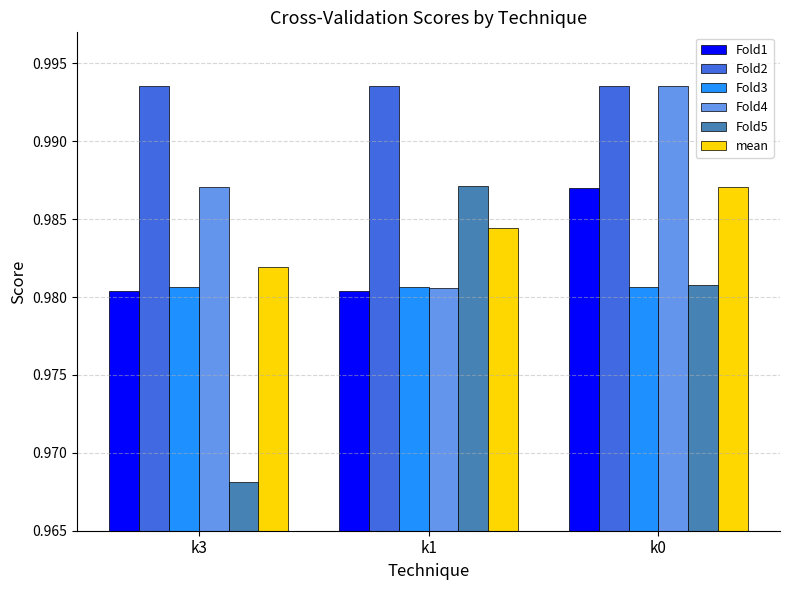

Which series has the largest total across all categories?

Fold2